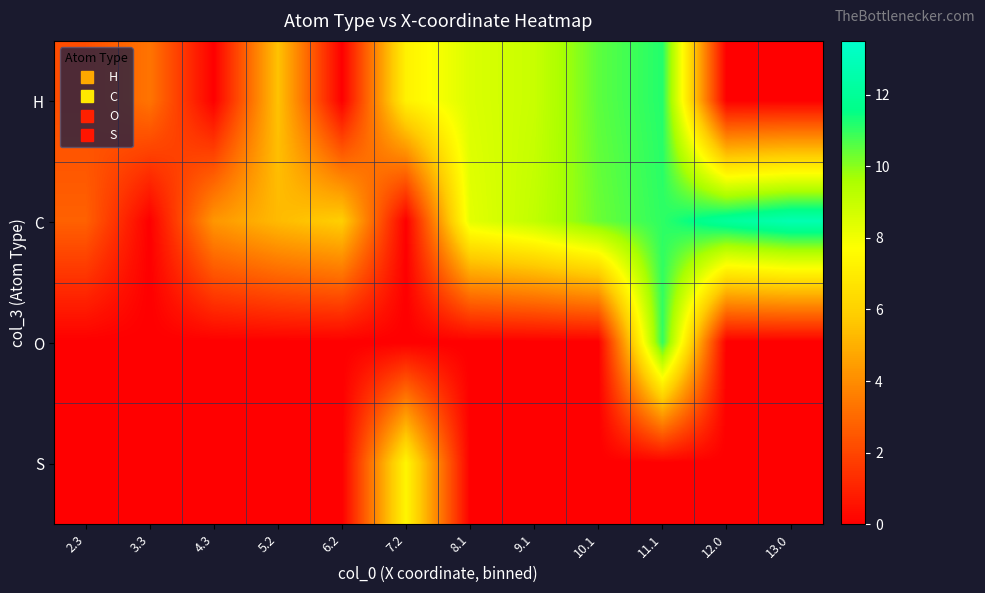

How many series are shown in this chart?

4